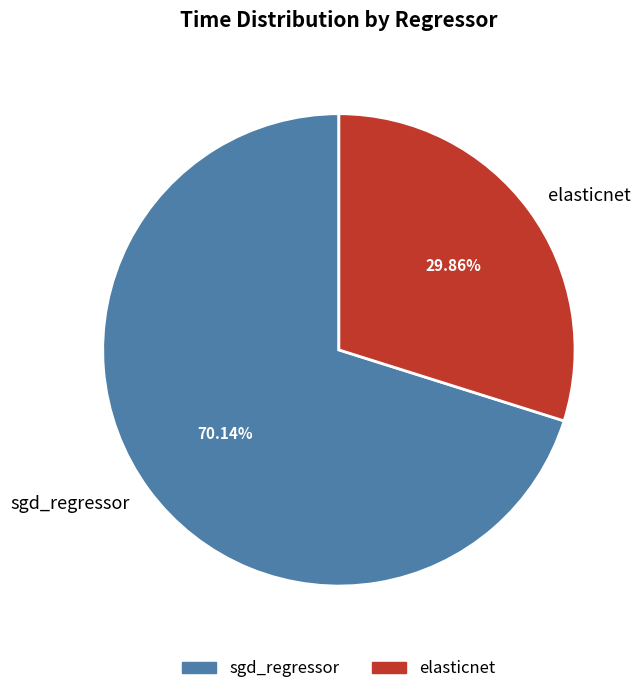

Is elasticnet the majority of the pie?

No